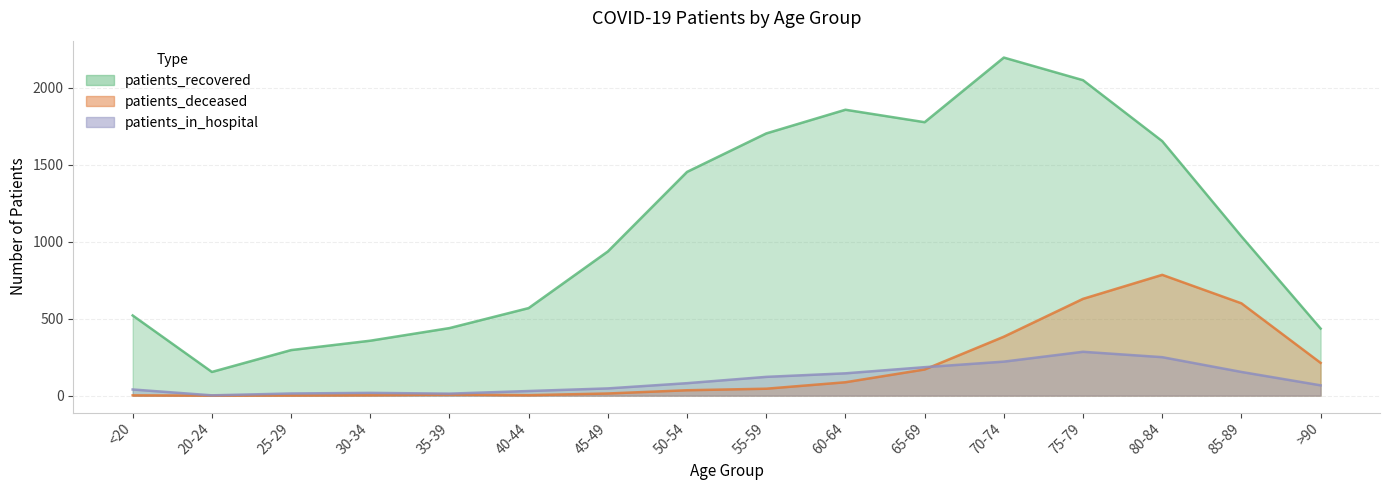

Which series has the widest spread of values?

patients_recovered